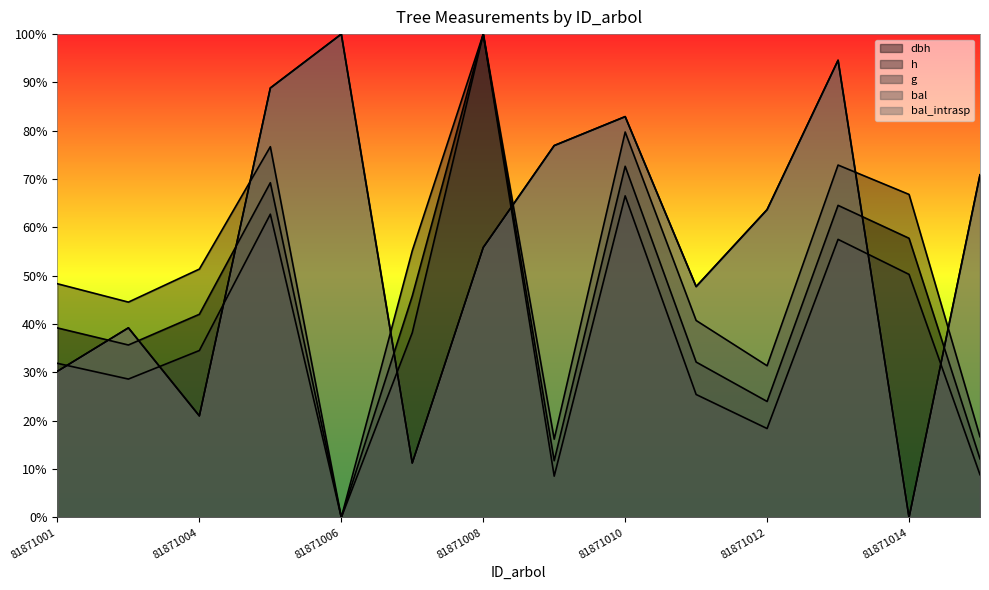

Is the value of bal_intrasp at 81871005 greater than the value of h at 81871015?

Yes